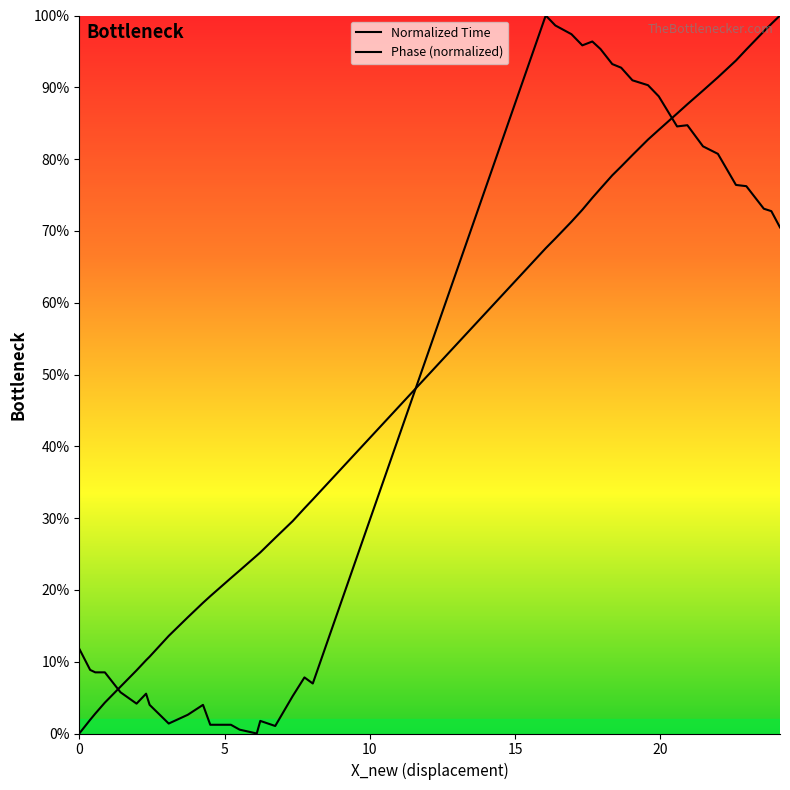

How many intersections are there between time and Phase?

3